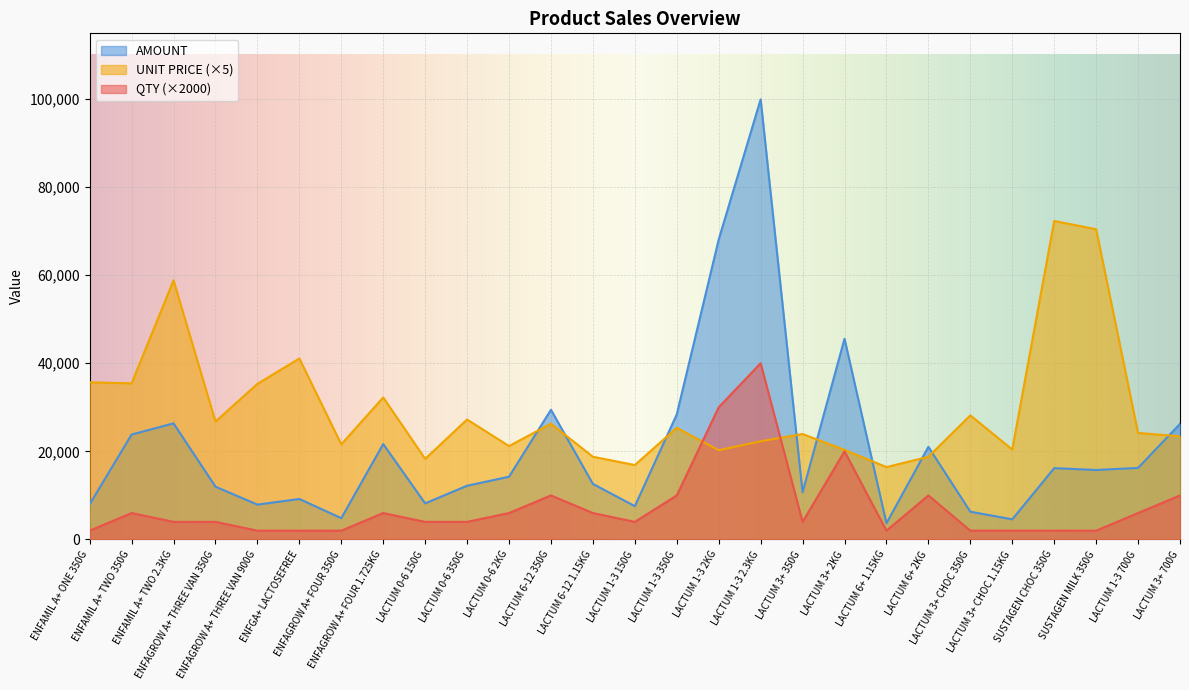

Reading left to right, what are all the values shown in this chart?

QTY: 2000.0	6000.0	4000.0	4000.0	2000.0	2000.0	2000.0	6000.0	4000.0	4000.0	6000.0	10000.0	6000.0	4000.0	10000.0	30000.0	40000.0	4000.0	20000.0	2000.0	10000.0	2000.0	2000.0	2000.0	2000.0	6000.0	10000.0
UNIT PRICE: 35673.6	35438.9	58822.9	26754.9	35321.4	41071.5	21592.0	32237.4	18305.5	27224.7	21200.7	26286.2	18775.5	16897.9	25346.8	20261.9	22295.8	23939.2	20340.1	16428.6	18775.5	28163.0	20418.5	72285.5	70408.7	24173.8	23424.7
AMOUNT: 7990.9	23815.0	26352.7	11986.2	7912.0	9200.0	4836.6	21663.5	8200.8	12196.6	14246.9	29440.6	12617.1	7570.2	28388.3	68080.0	99885.3	10724.7	45561.8	3680.0	21028.6	6308.5	4573.7	16192.0	15771.5	16244.8	26235.6